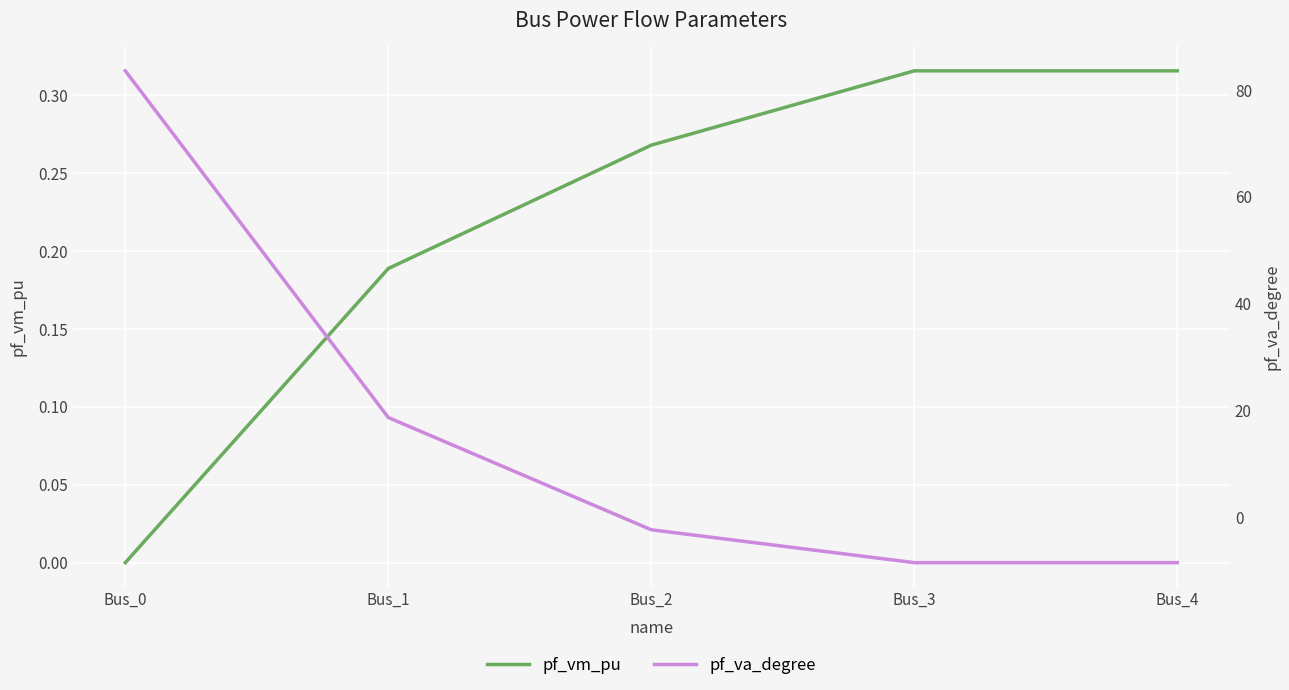

How many intersections are there between pf_va_degree and pf_vm_pu?

1